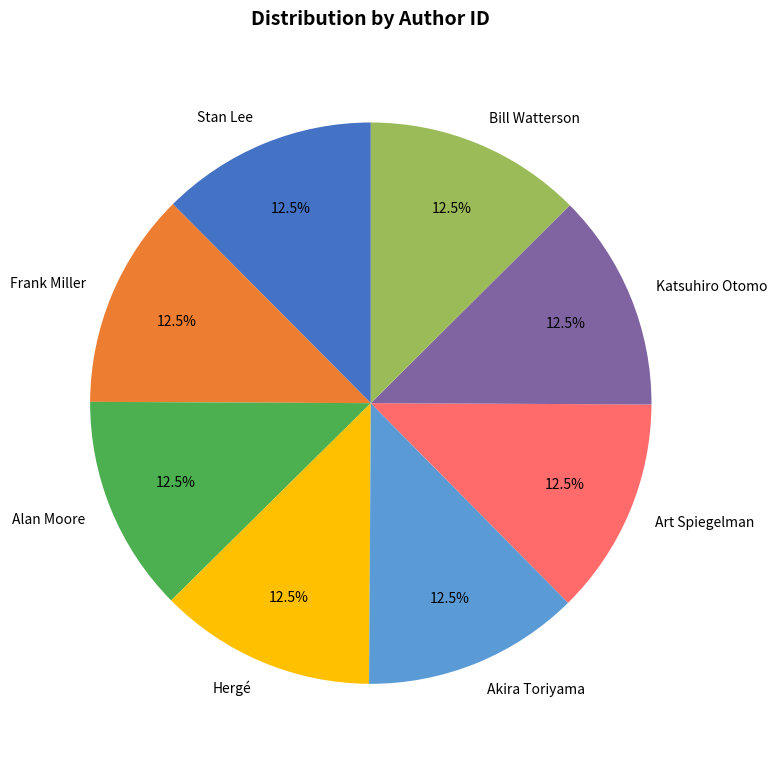

Does Alan Moore represent more than half of the total?

No